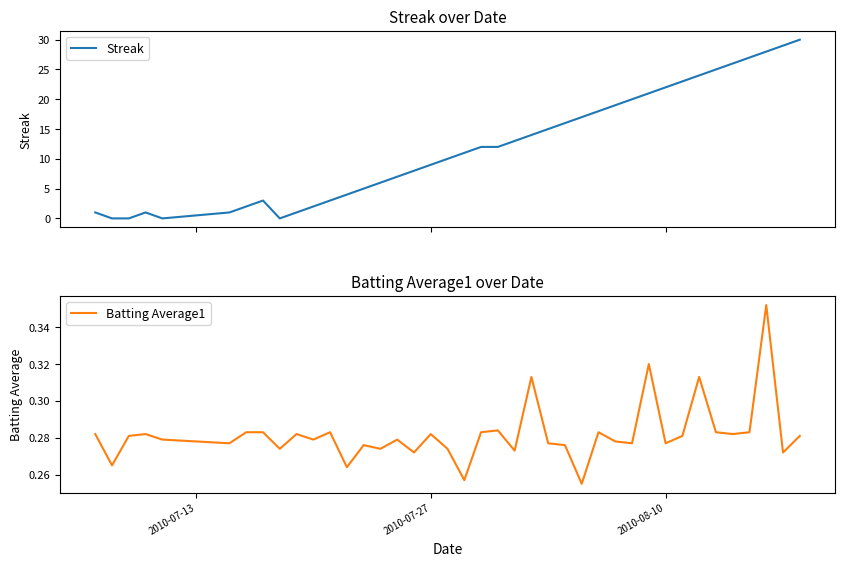

What is the highest value of the Streak series?

30